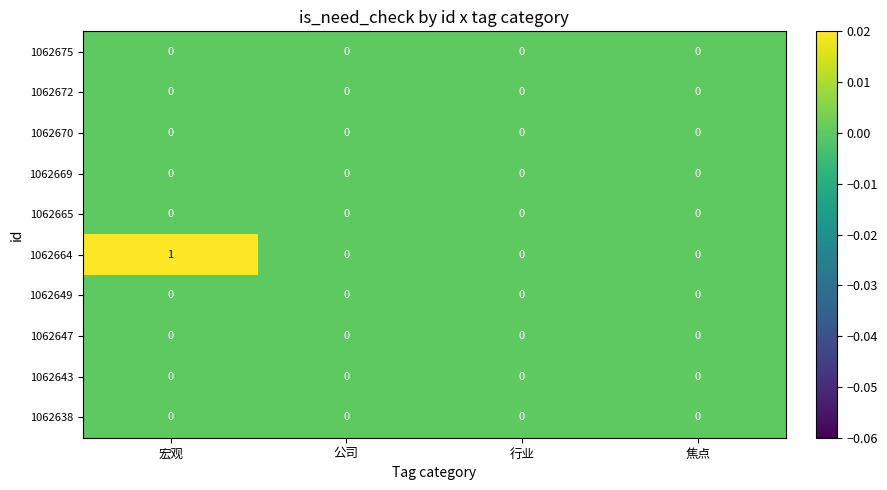

What is the greatest value displayed?

1